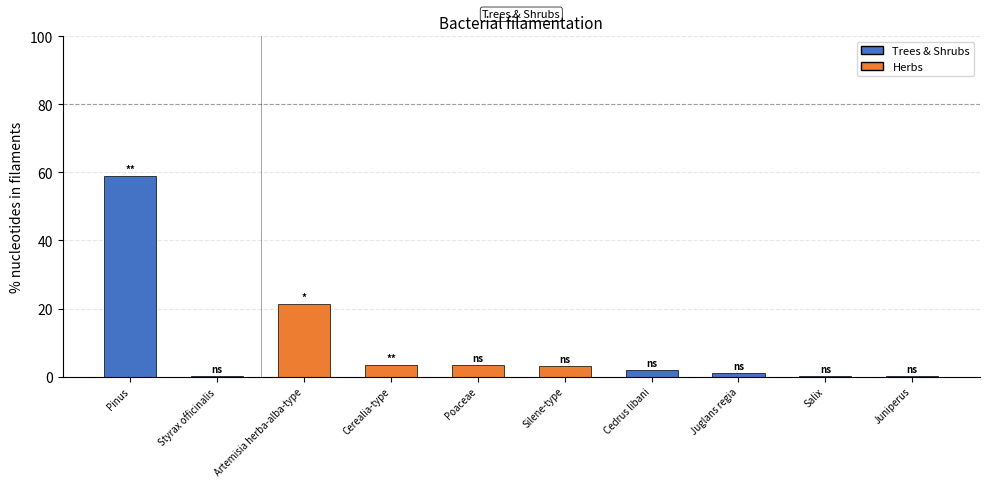

What is the approximate value at Poaceae?

3.5